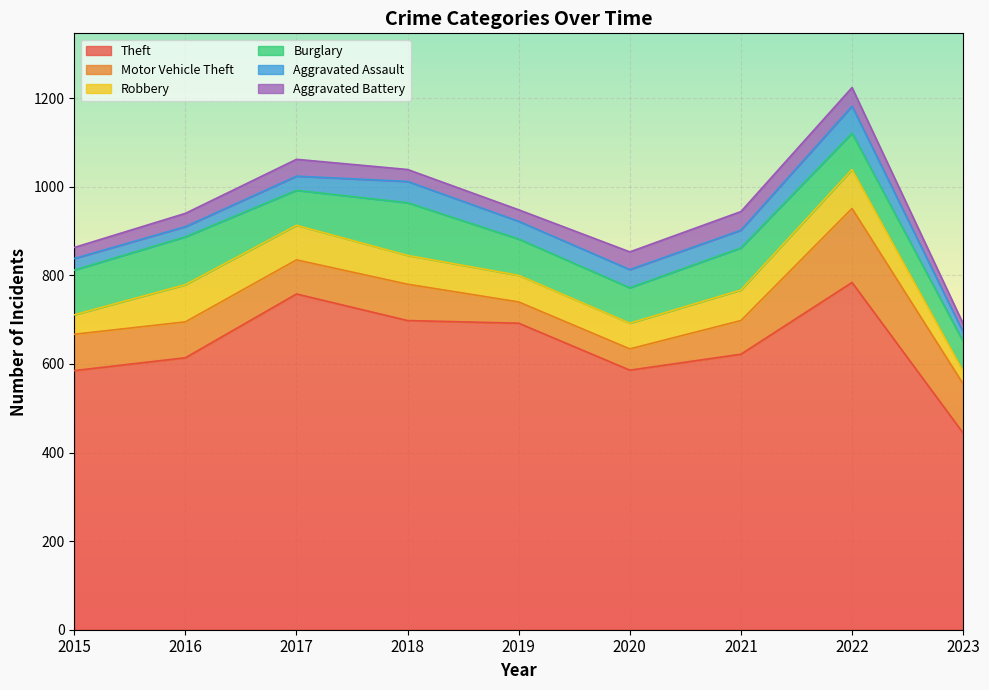

What is the difference between the highest and lowest values at 2015?

560